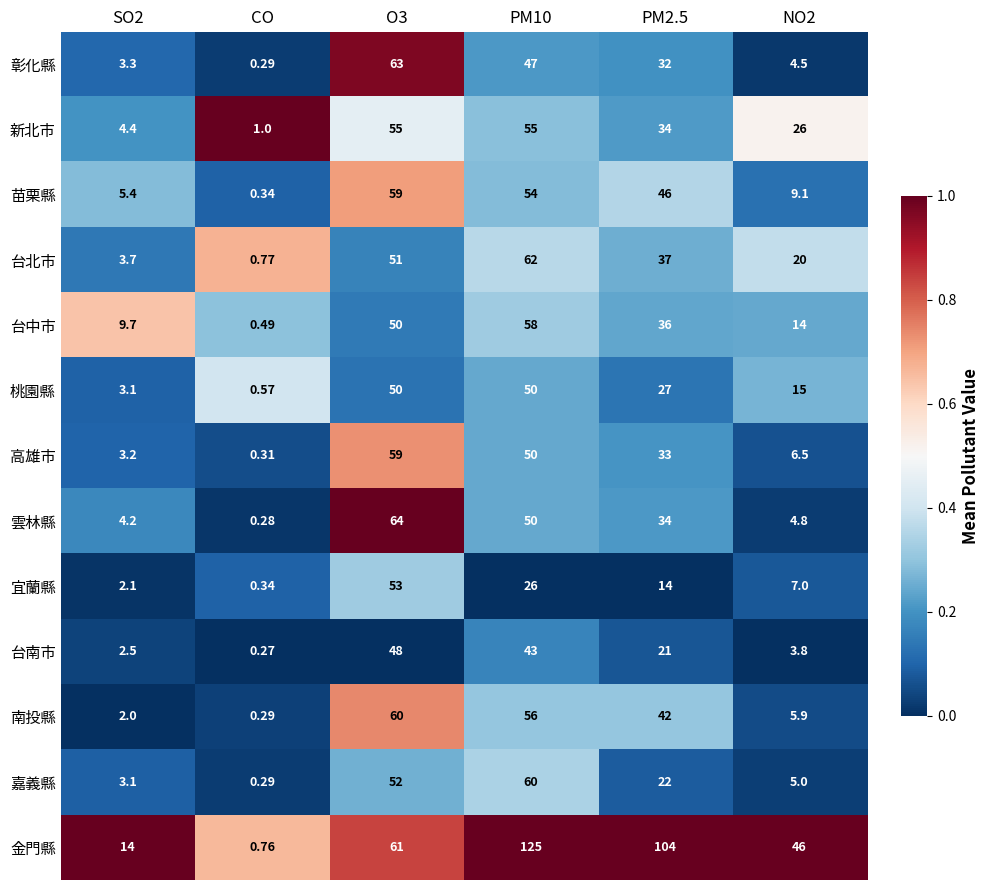

At NO2, list the series in order from largest to smallest.

金門縣, 新北市, 台北市, 桃園縣, 台中市, 苗栗縣, 宜蘭縣, 高雄市, 南投縣, 嘉義縣, 雲林縣, 彰化縣, 台南市